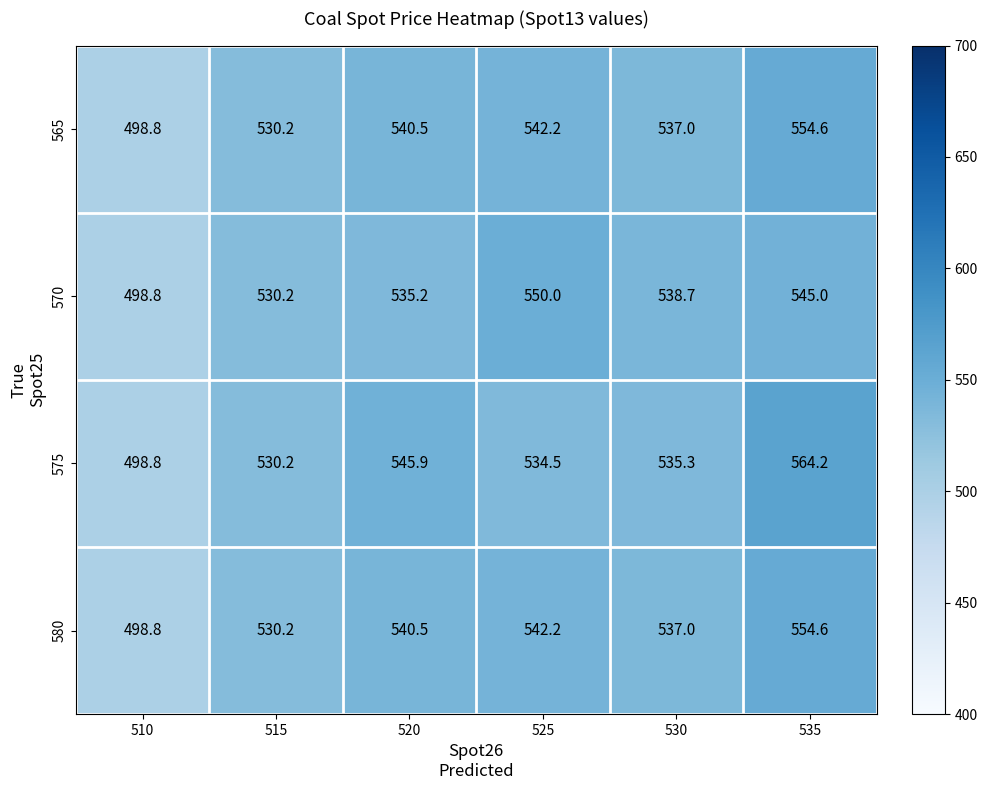

What is the sum of the 570 values at 530 and 525?

1088.7